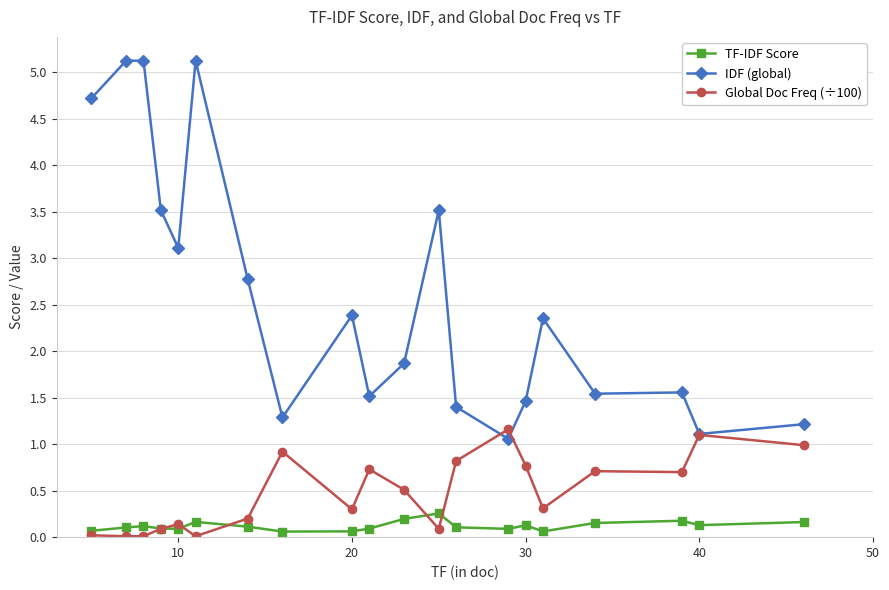

Does the chart display data point markers on the line(s)?

Yes